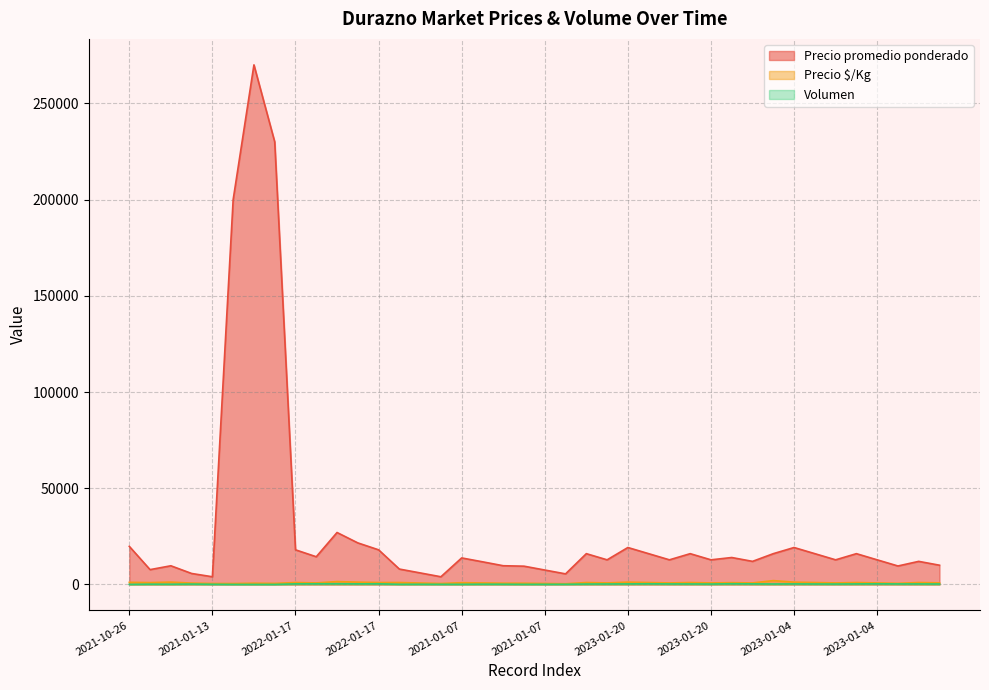

Reading left to right, extract all data points from this chart.

Precio promedio ponderado: 19800	7707	9708	5707	4000	200000	270000	230000	18000	14400	27000	21600	18000	8000	6000	4000	13786	11778	9729	9500	7500	5500	16000	12800	19200	16000	12800	16000	12800	14000	12000	16000	19200	16000	12800	16000	12800	9600	12000	10000
Precio $/Kg: 1100	963	1214	713	500	476	643	548	1000	800	1500	1200	1000	1000	750	500	919	785	649	633	500	367	1000	800	1200	1000	800	1000	800	933	800	2000	1200	1000	800	1000	800	600	1000	833
Volumen: 35	145	120	205	80	8	10	8	330	350	380	310	350	85	100	70	70	135	120	60	70	85	220	250	300	350	280	270	220	380	310	250	300	250	220	290	350	280	280	250